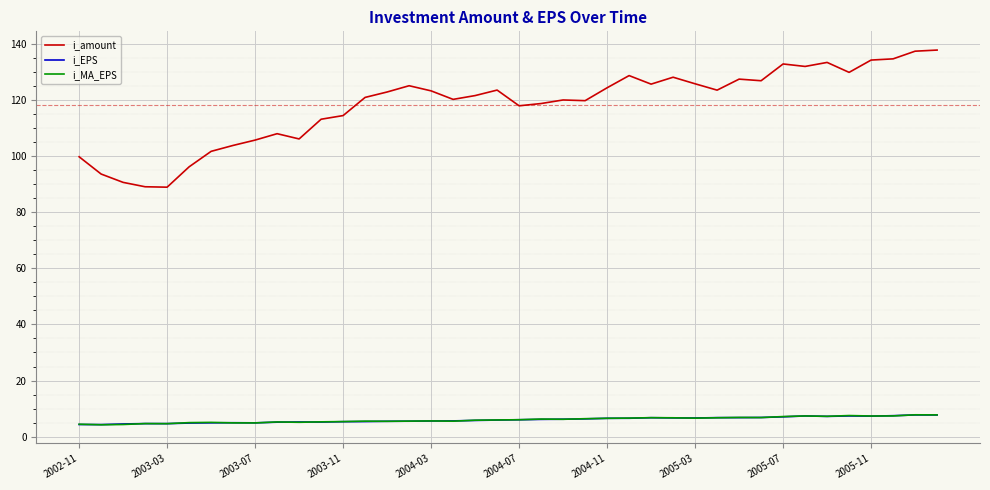

True or false: i_EPS and i_amount cross at least once.

False